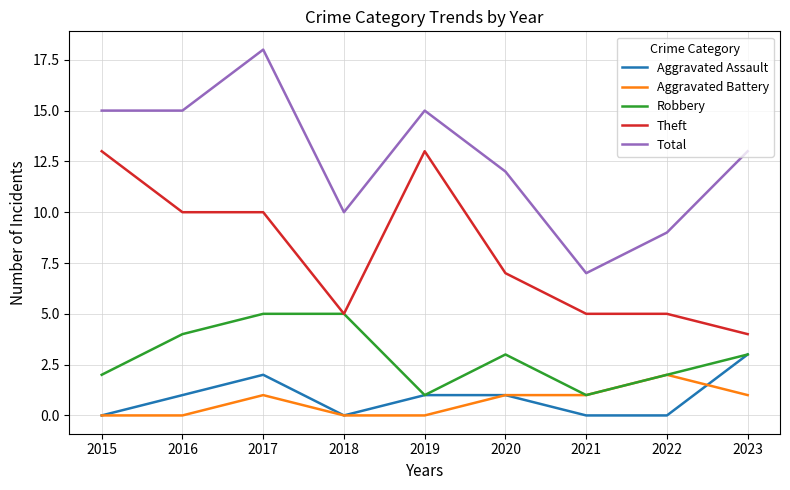

Reading left to right, list all the values displayed in this chart.

Aggravated Assault: 2015=0	2016=1	2017=2	2018=0	2019=1	2020=1	2021=0	2022=0	2023=3
Aggravated Battery: 2015=0	2016=0	2017=1	2018=0	2019=0	2020=1	2021=1	2022=2	2023=1
Robbery: 2015=2	2016=4	2017=5	2018=5	2019=1	2020=3	2021=1	2022=2	2023=3
Theft: 2015=13	2016=10	2017=10	2018=5	2019=13	2020=7	2021=5	2022=5	2023=4
Total: 2015=15	2016=15	2017=18	2018=10	2019=15	2020=12	2021=7	2022=9	2023=13